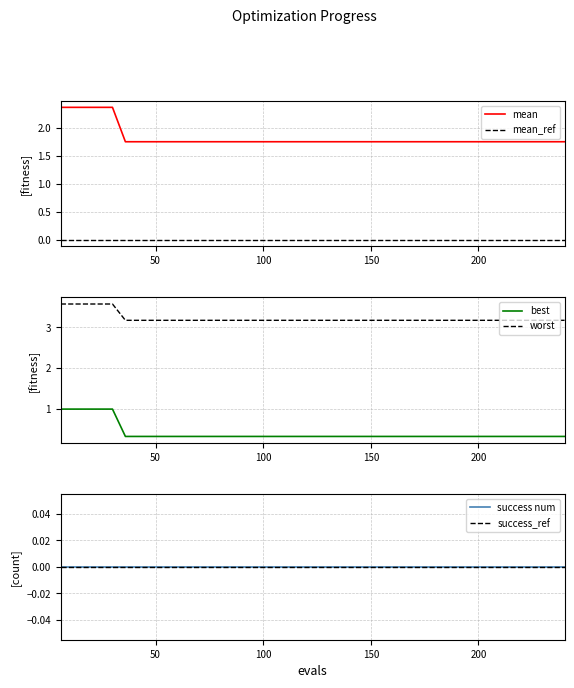

True or false: mean and mean_ref intersect in this chart.

False